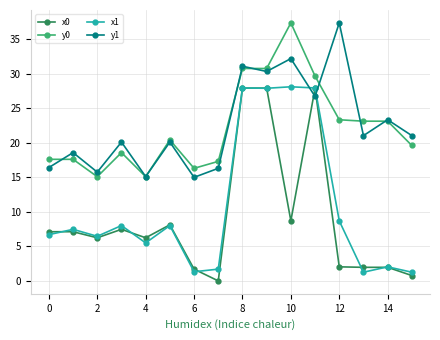

What is the value of the y1 point at the 15th from the left?

23.3